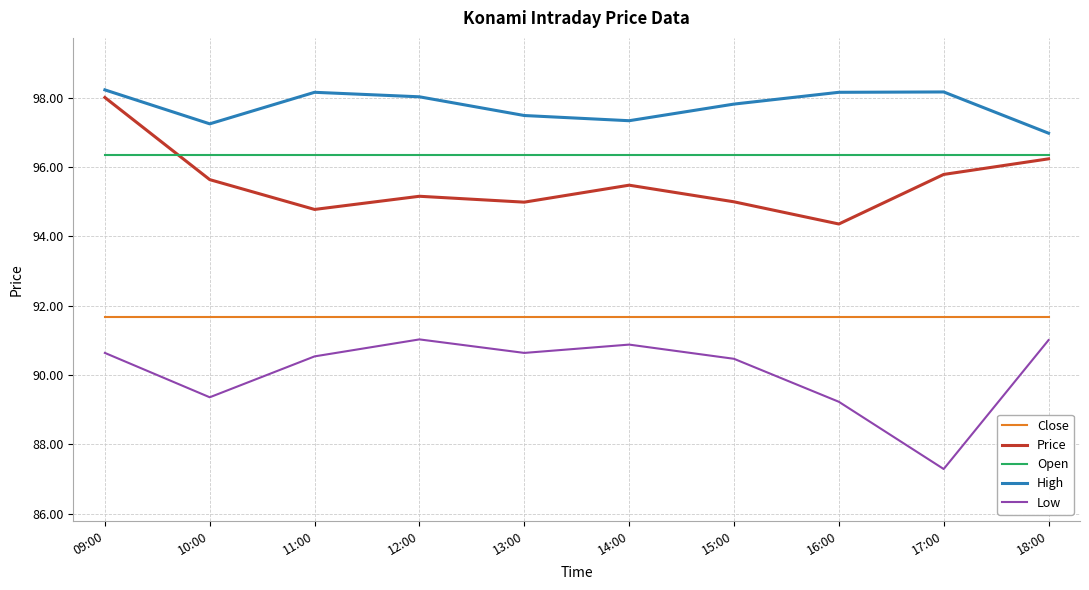

At which label does Low first exceed 90?

09:00